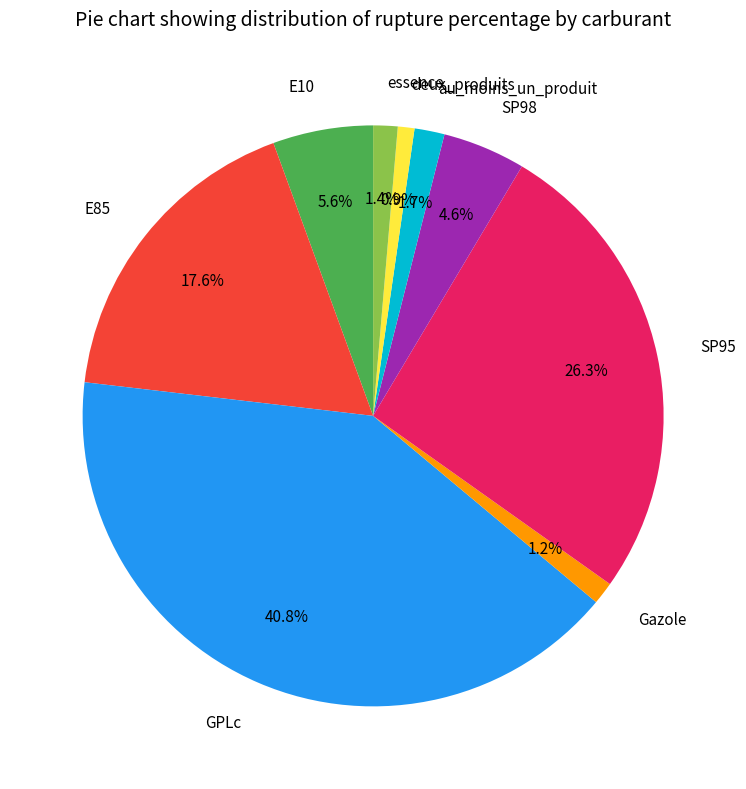

How many slices are in this pie chart?

9